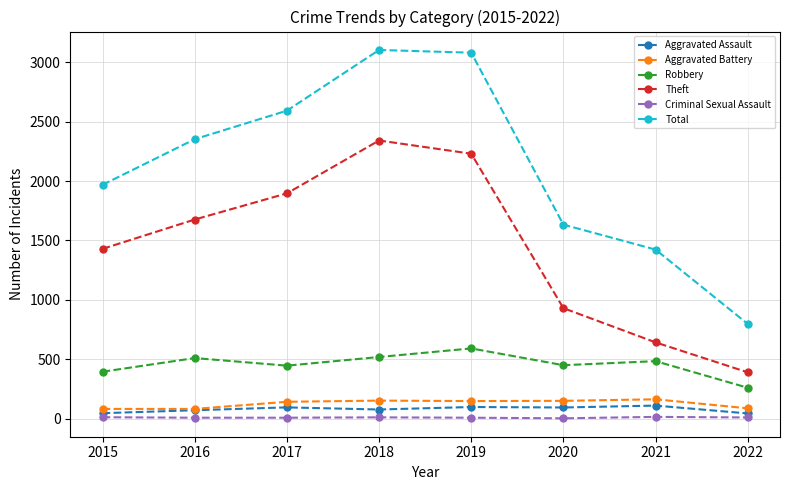

How many values in the Aggravated Assault series are below 94?

4